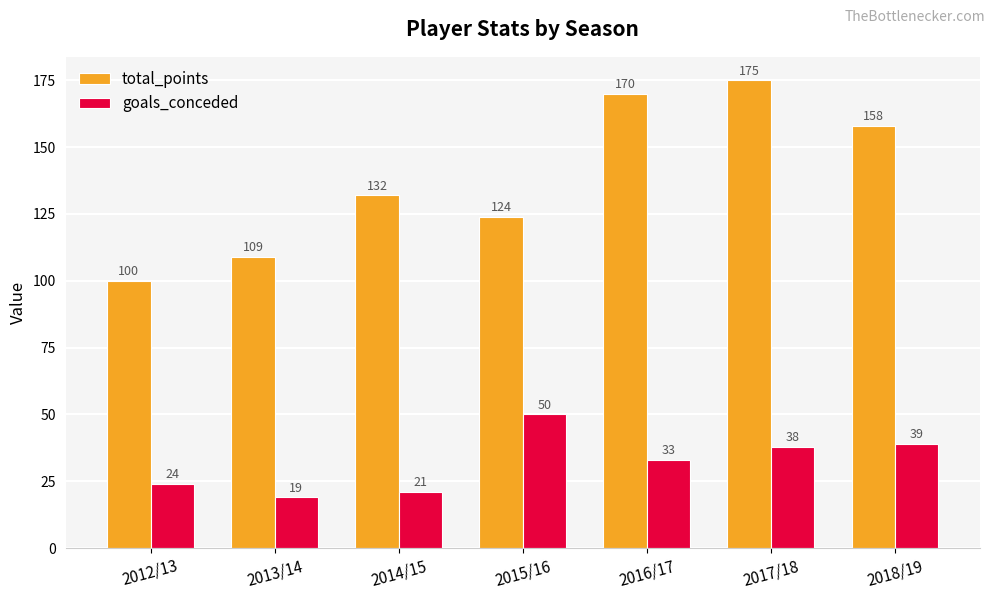

What is the difference between the second highest and second lowest values in the goals_conceded series?

18